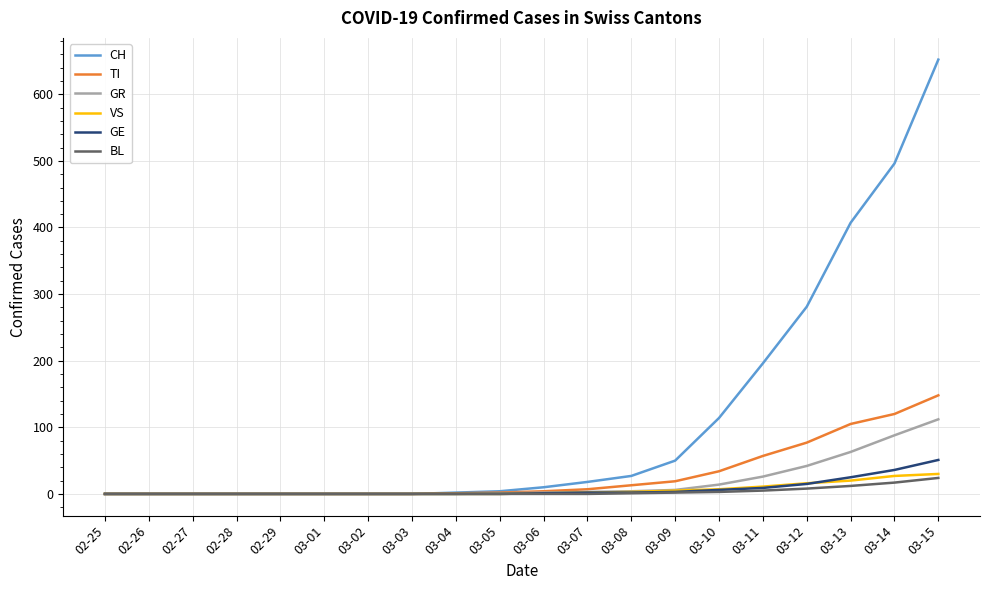

Which series has the largest range (max minus min)?

CH